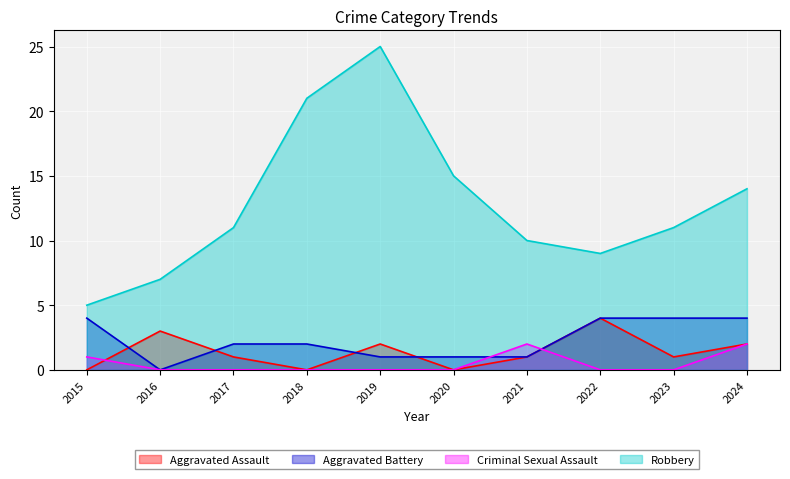

Is it true that Criminal Sexual Assault equals 3 at 2021?

False